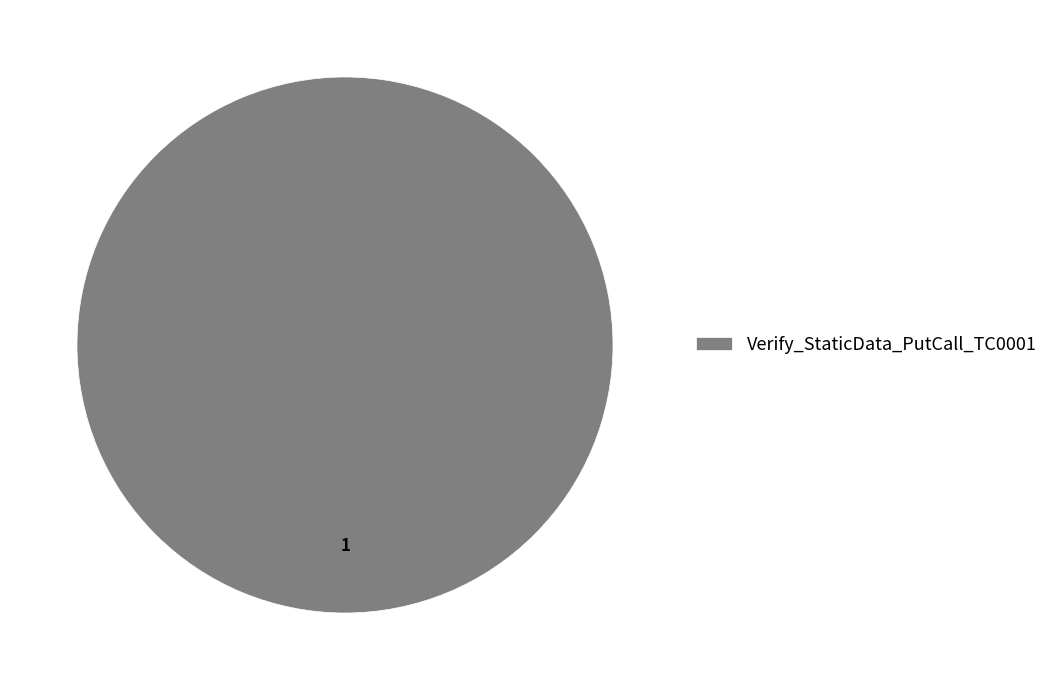

Rank the categories by value from lowest to highest.

Verify_StaticData_PutCall_TC0001